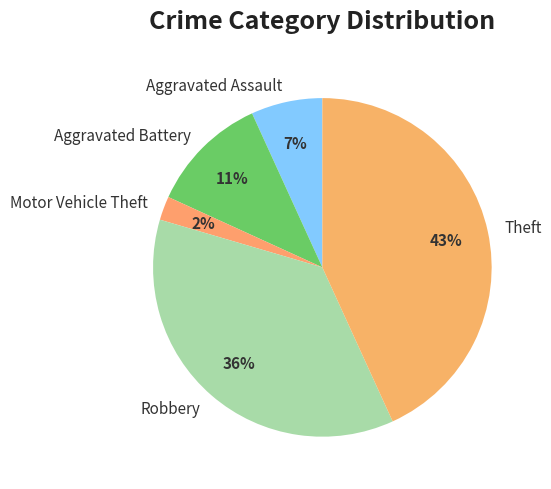

The Motor Vehicle Theft slice represents 2% of the pie. True or false?

True